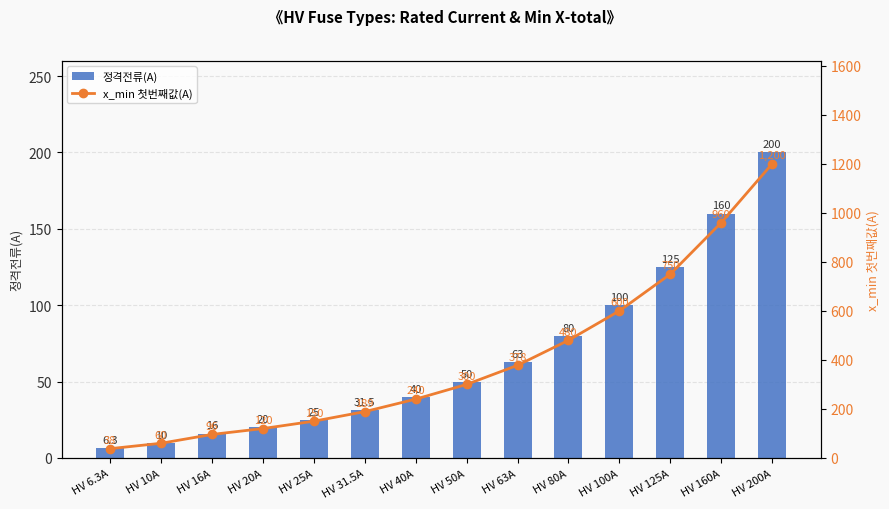

What is the maximum value shown in the chart?

1200.0